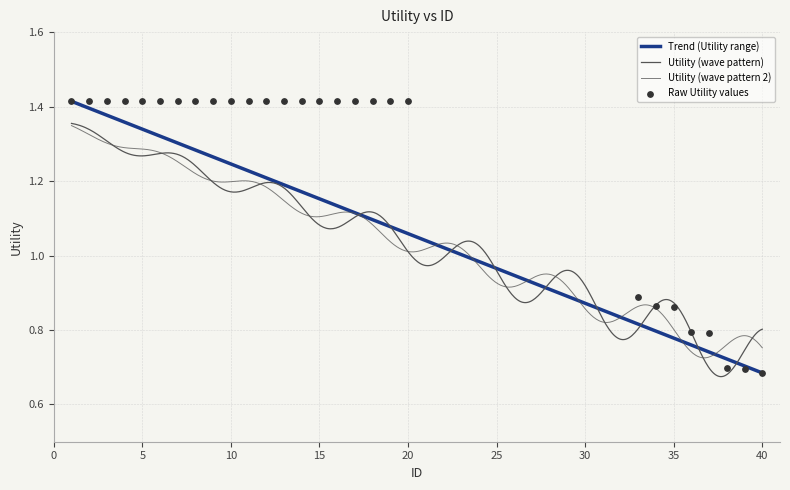

Between 40 and 15, which is larger?

15